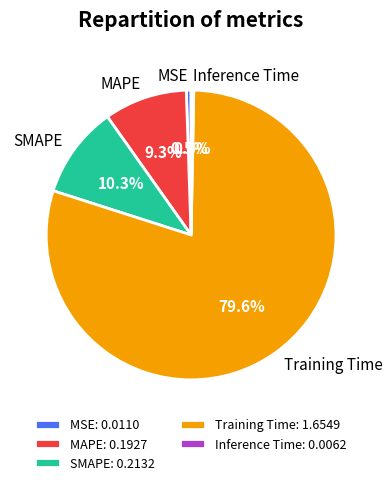

True or false: SMAPE accounts for 10% of the total.

True